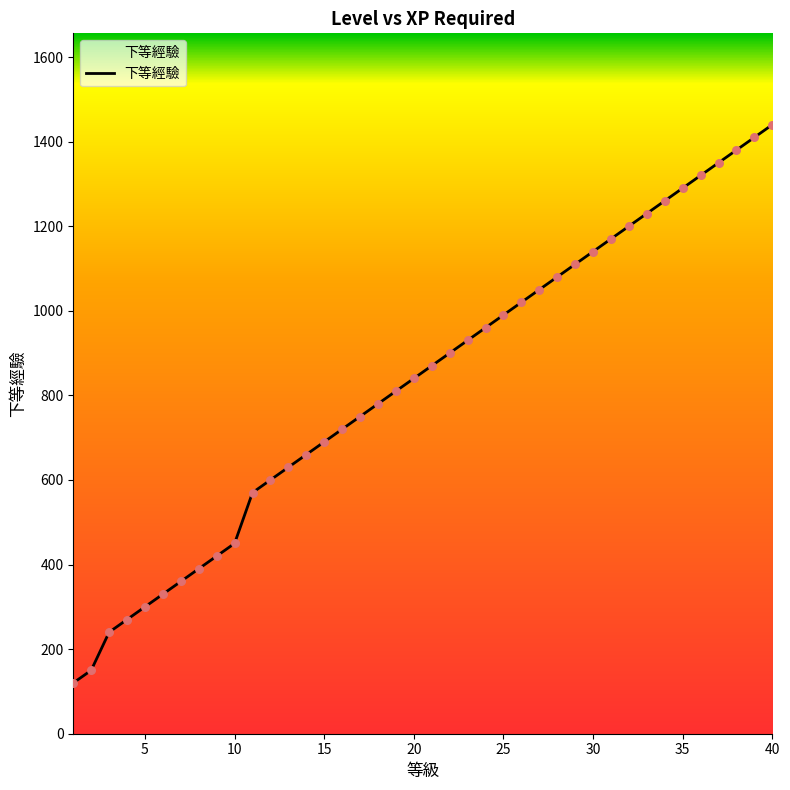

What is the greatest value displayed?

1440